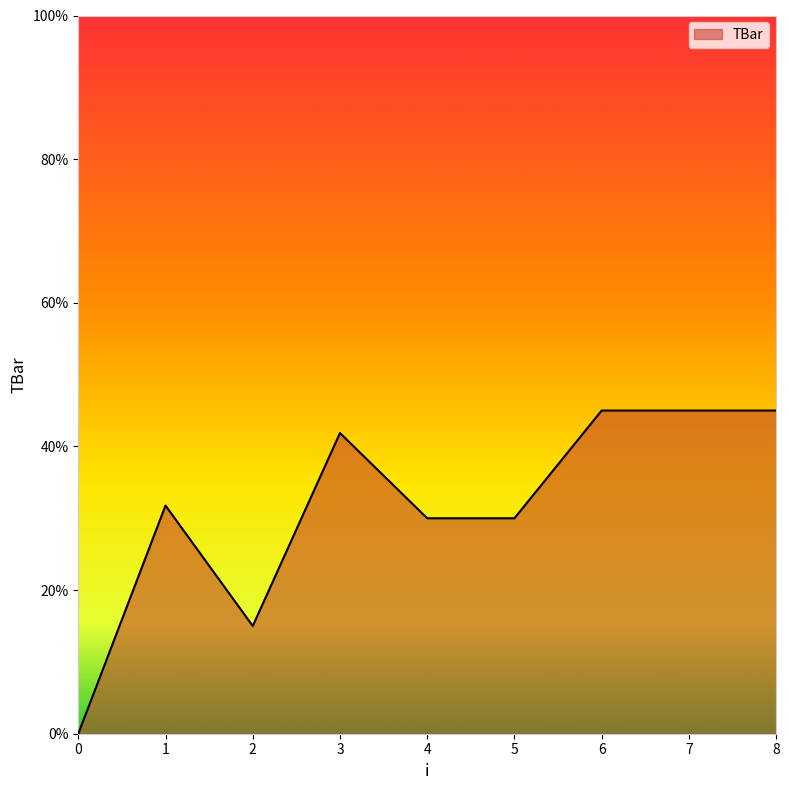

Reading right to left, list all the values displayed in this chart.

45.0	45.0	45.0	30.0	30.0	41.9	15.0	31.8	0.0